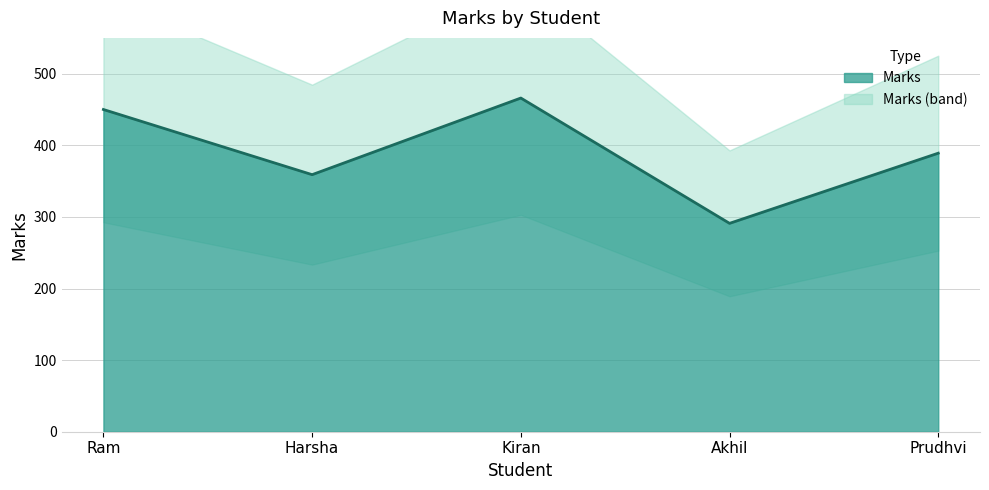

What is the value of the 4th point from the left?

291